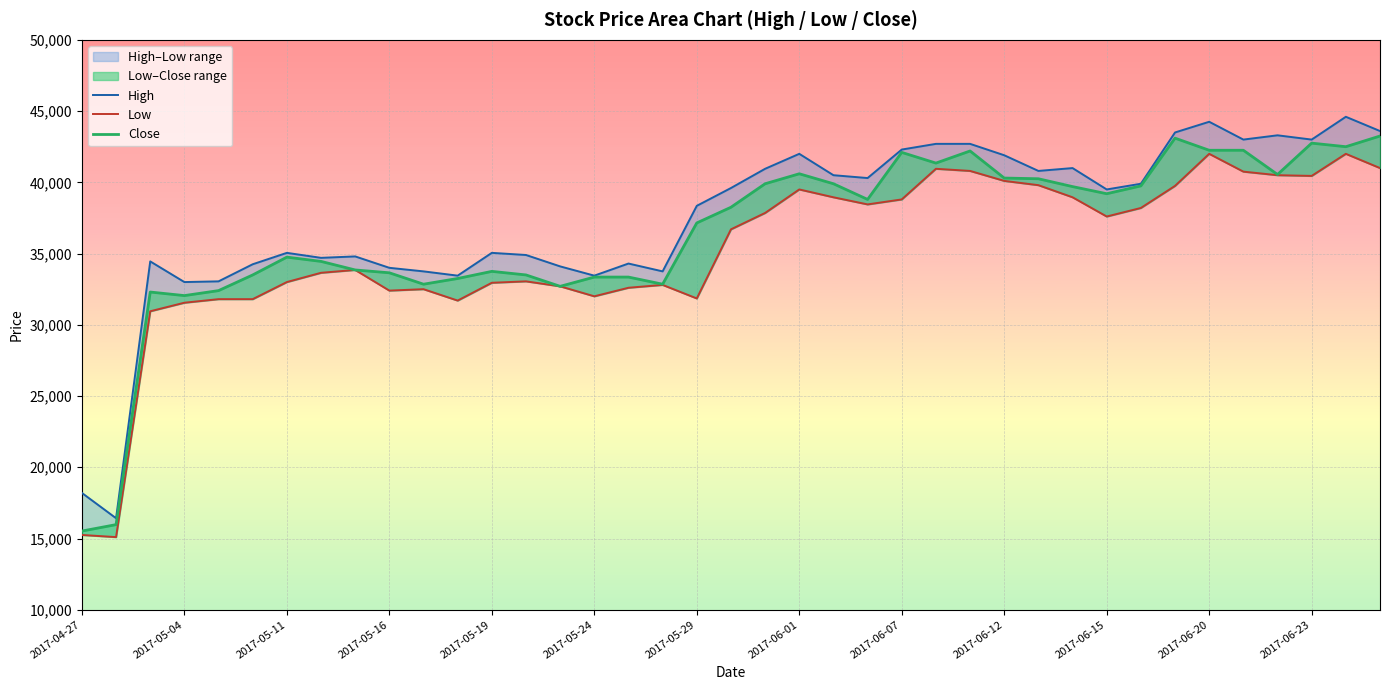

What is the difference between the highest and lowest values at 25?

1750